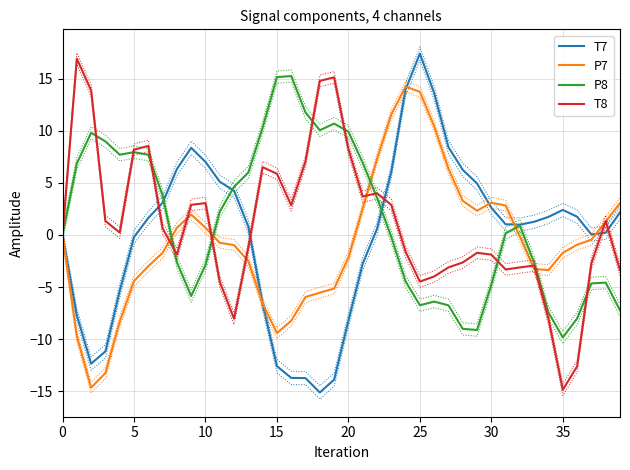

Which series has the largest total across all categories?

P8